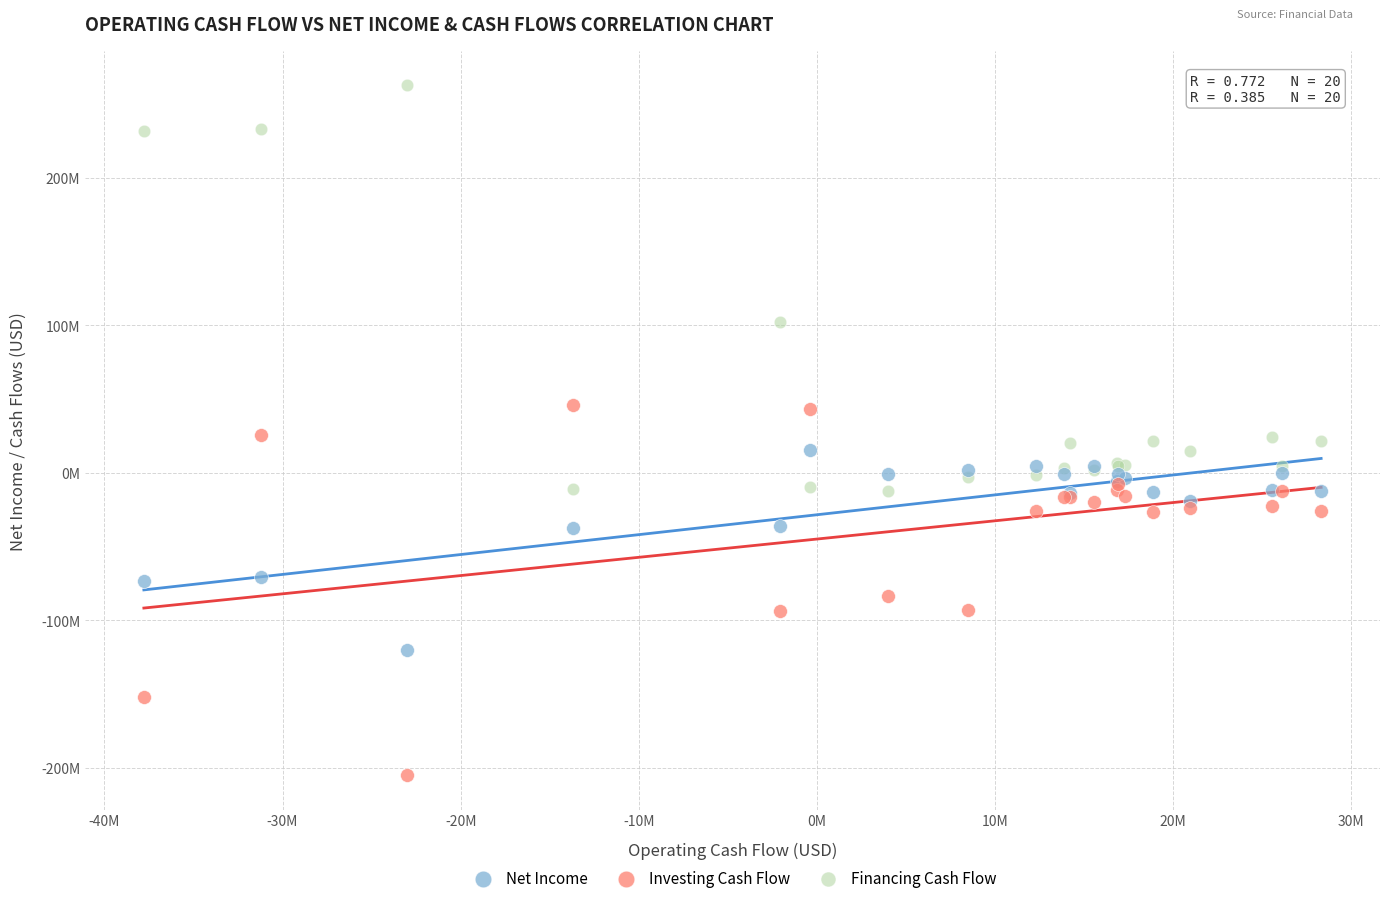

What are all the series names shown in the legend?

Net Income, Investing Cash Flow, Financing Cash Flow